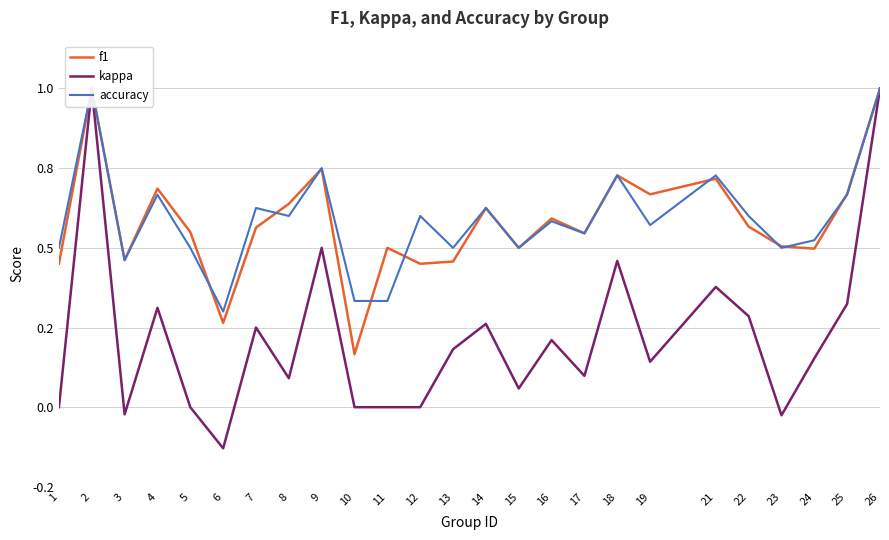

At how many categories does at least one series exceed 0?

25